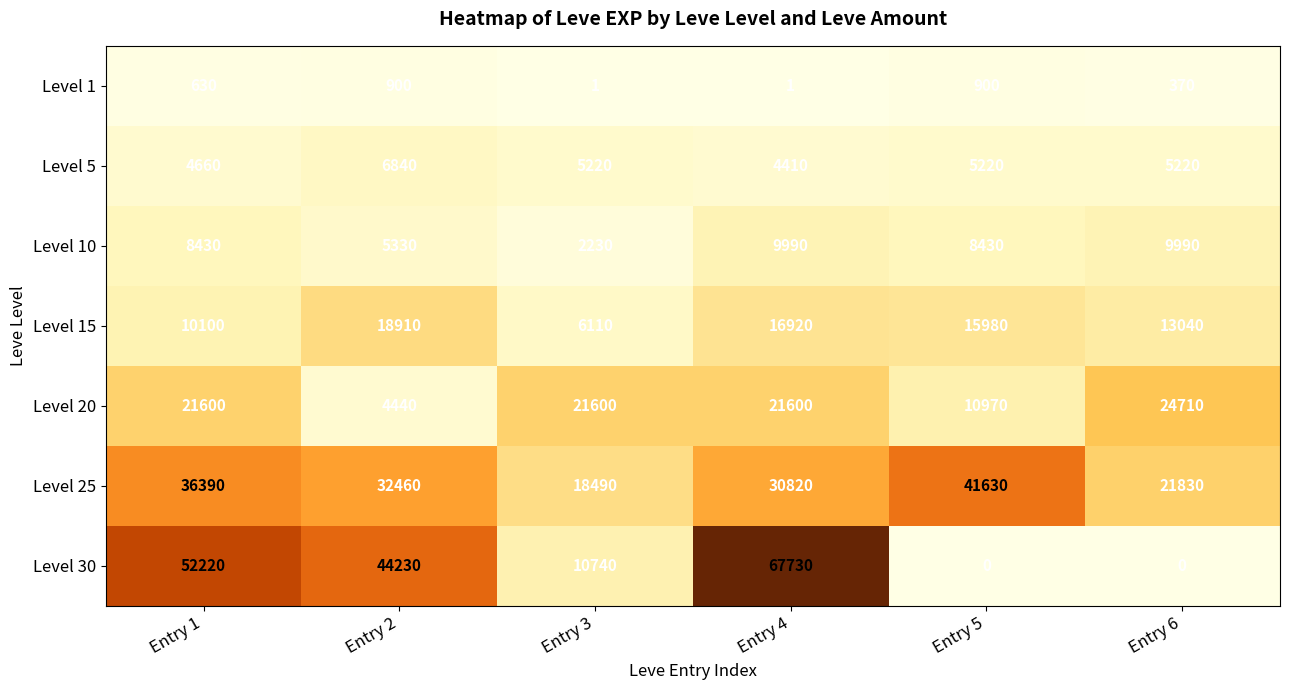

How many data points does each series have?

6